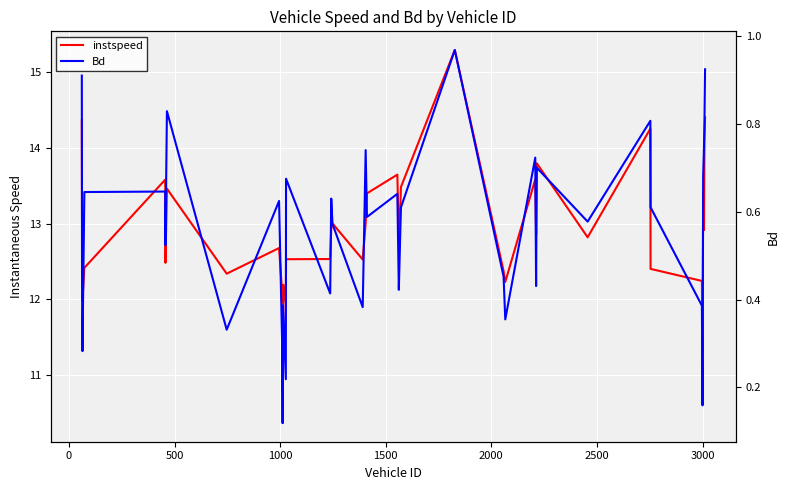

How many lines are shown in the chart?

2